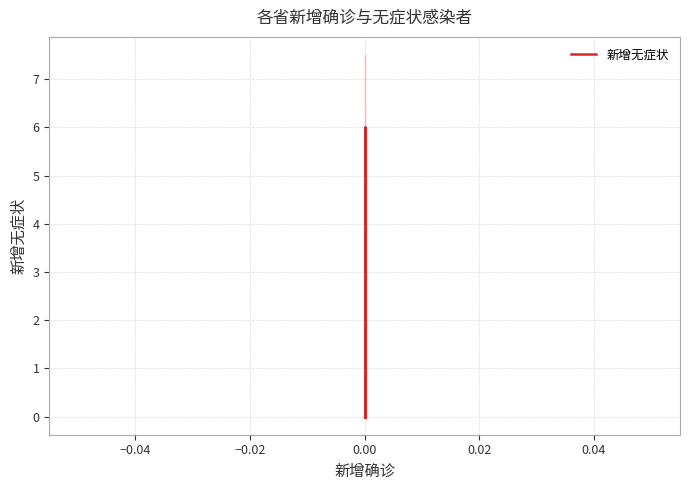

What is the average value?

1